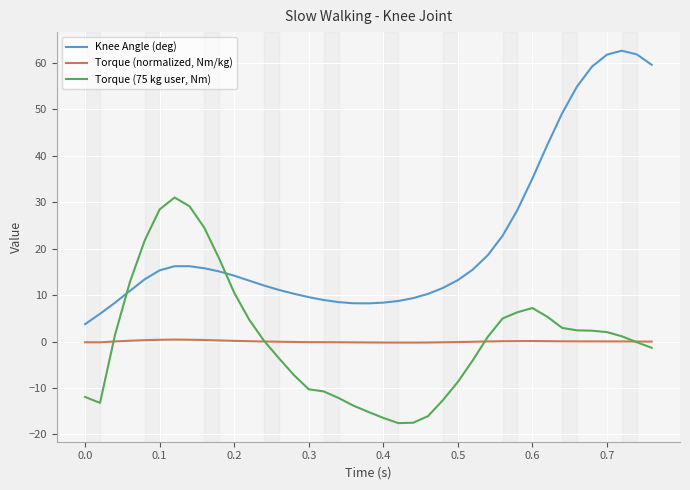

How many distinct data groups are displayed?

3